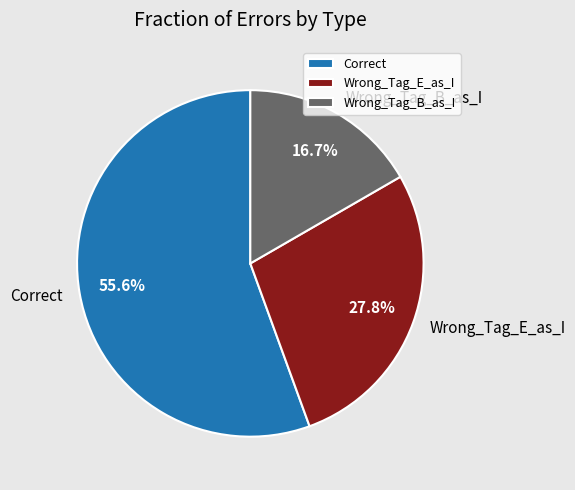

Approximately how many times larger is the value at Wrong_Tag_B_as_I compared to Wrong_Tag_E_as_I?

0.6